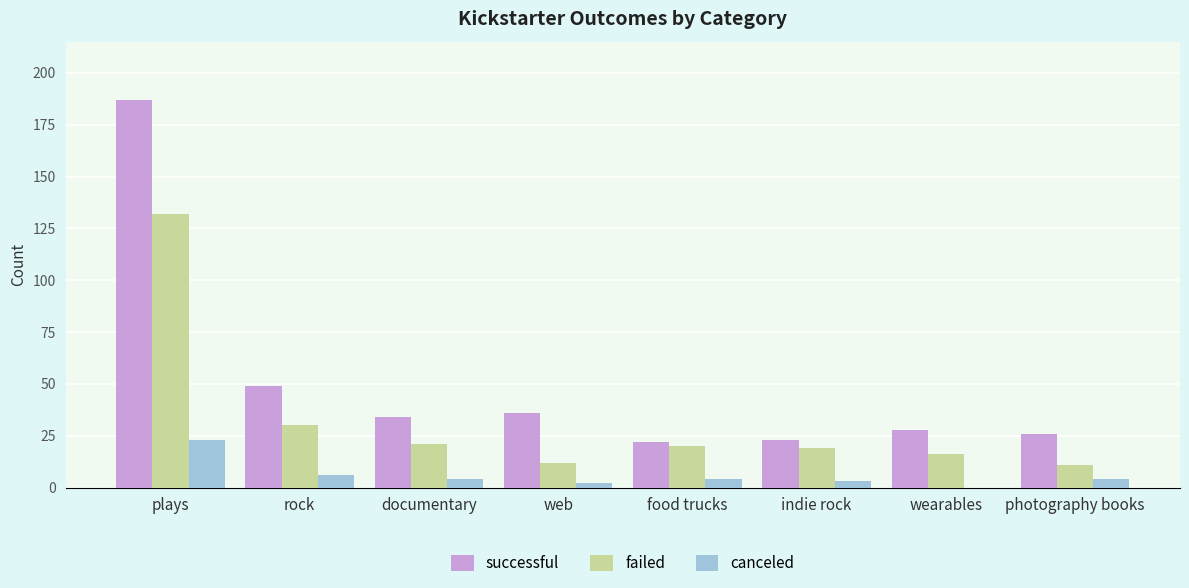

True or false: failed has a value of 19 at indie rock.

True